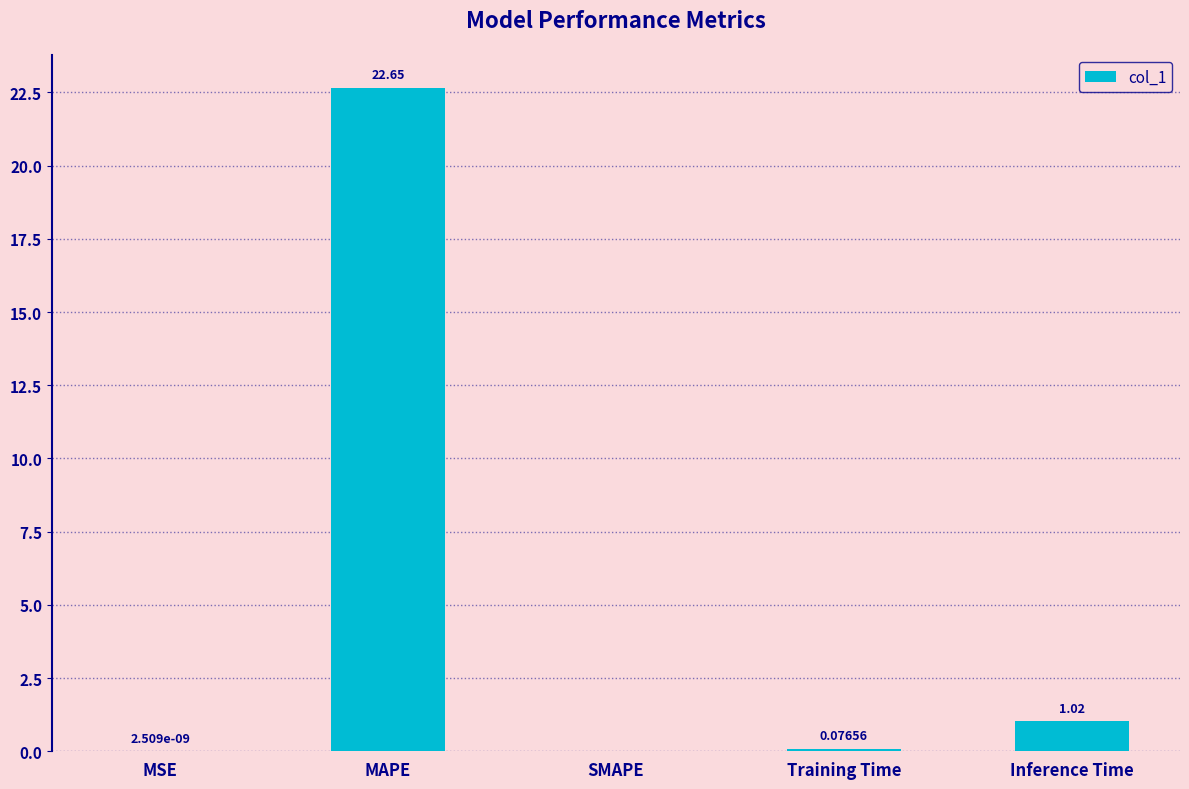

Where is the data nearest to the value 11?

Inference Time